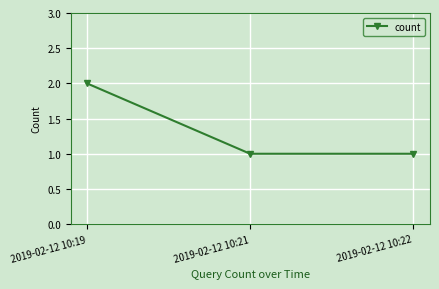

Approximately how many times larger is the value at 2019-02-12 10:21 compared to 2019-02-12 10:22?

1.0